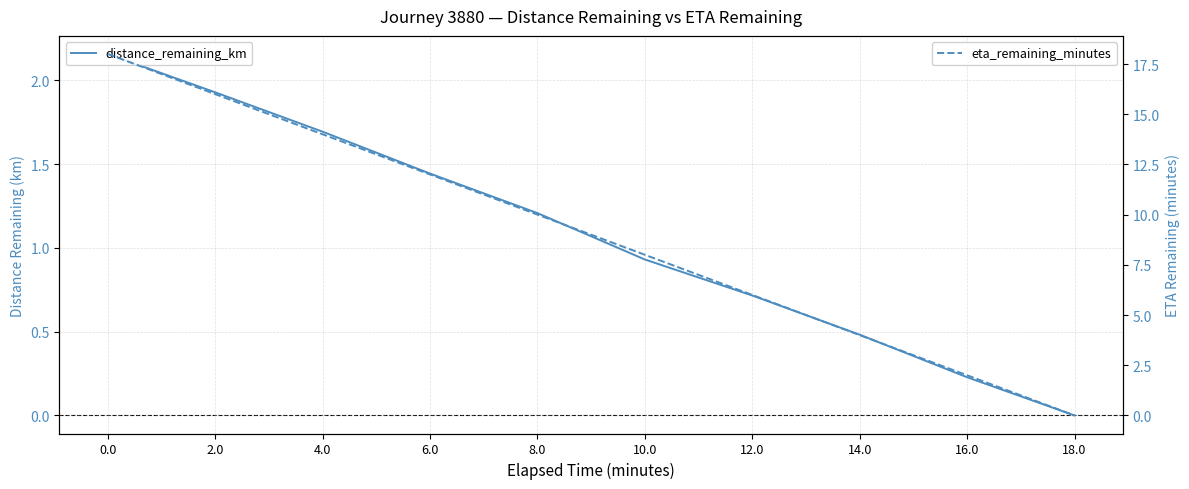

How many values in the distance_remaining_km series exceed 1?

5